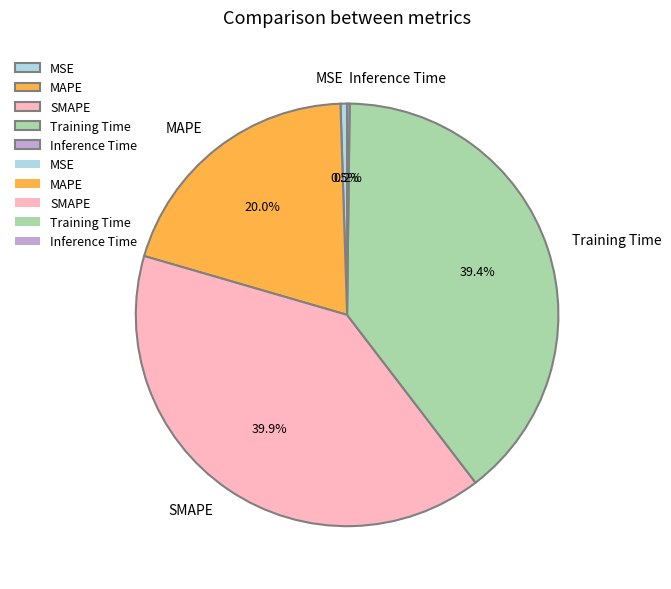

What percentage is the MAPE slice, to the nearest percent?

20%